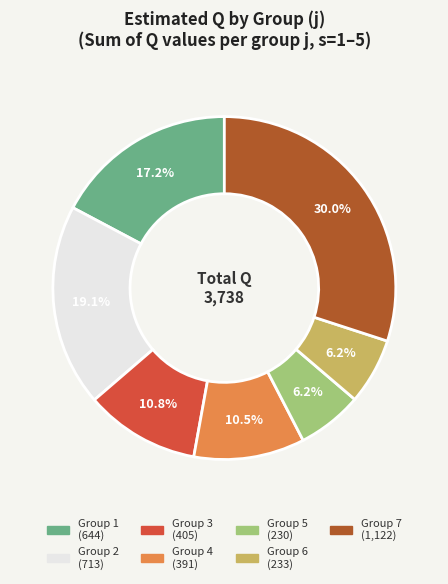

To the nearest percent, what is the difference between the largest and smallest slice percentages?

24%